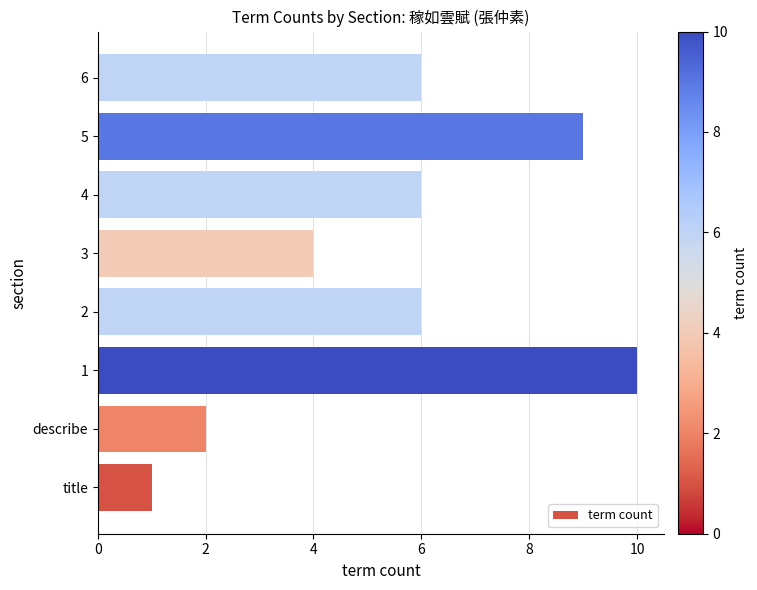

The value at 1 is 10. True or false?

True